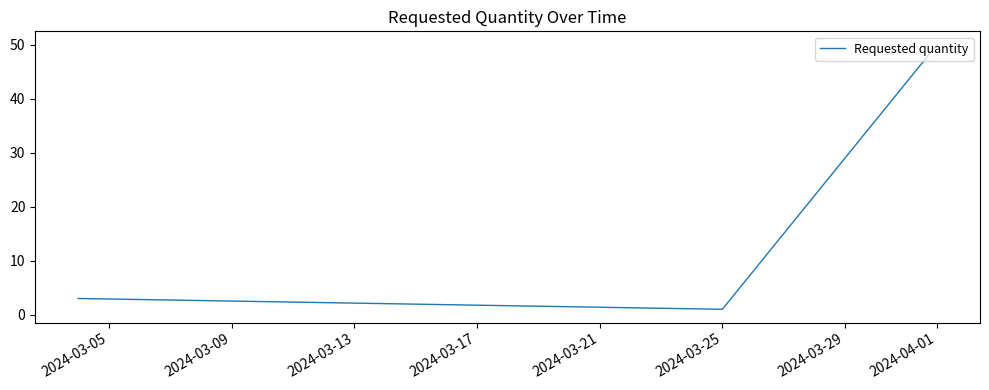

How many distinct data groups are displayed?

1